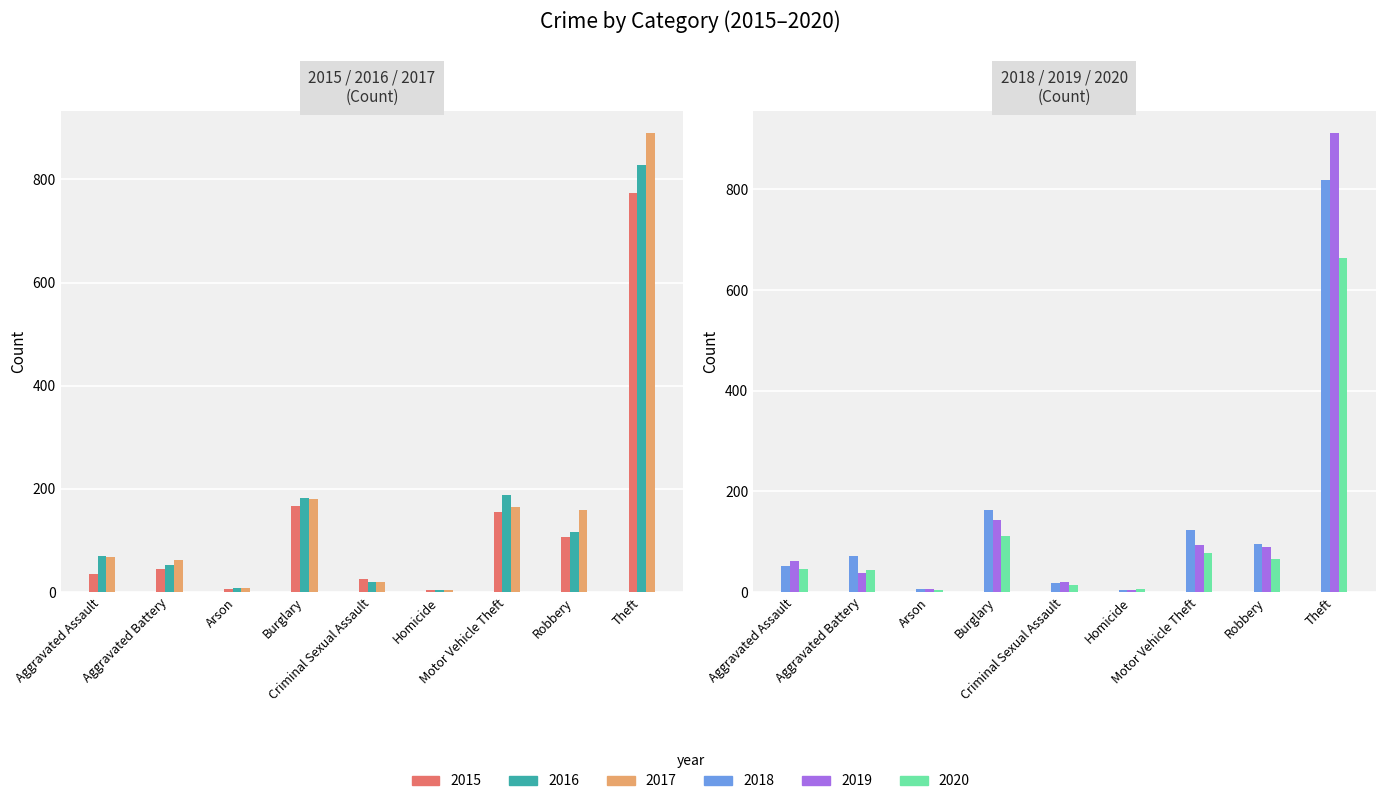

How many series are shown in this chart?

6